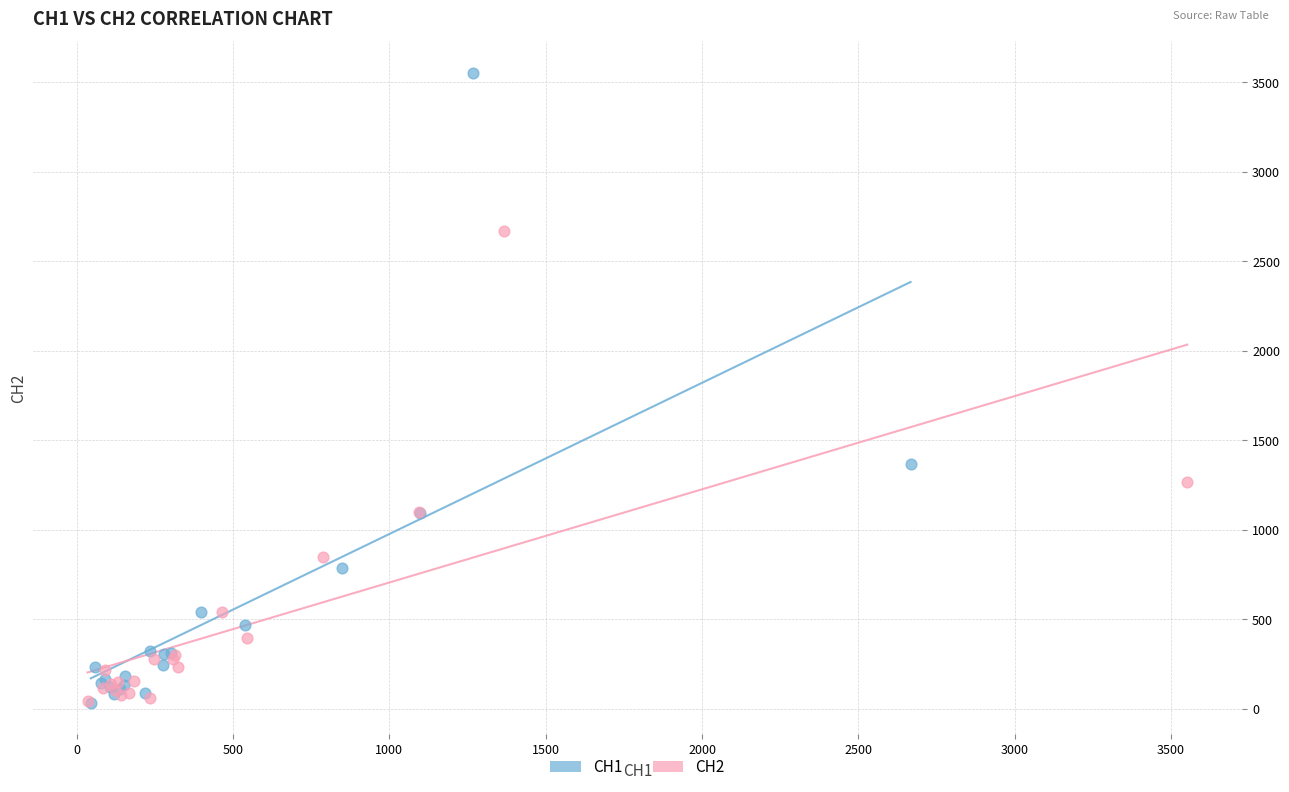

Which series has the widest spread of Y values?

CH1